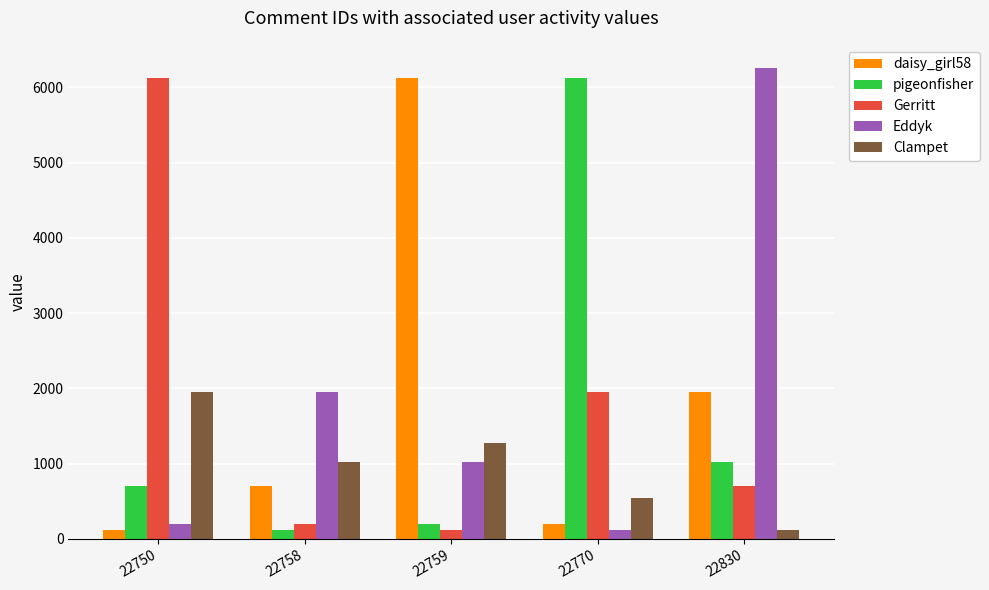

Where is pigeonfisher nearest to the value 3122?

22830